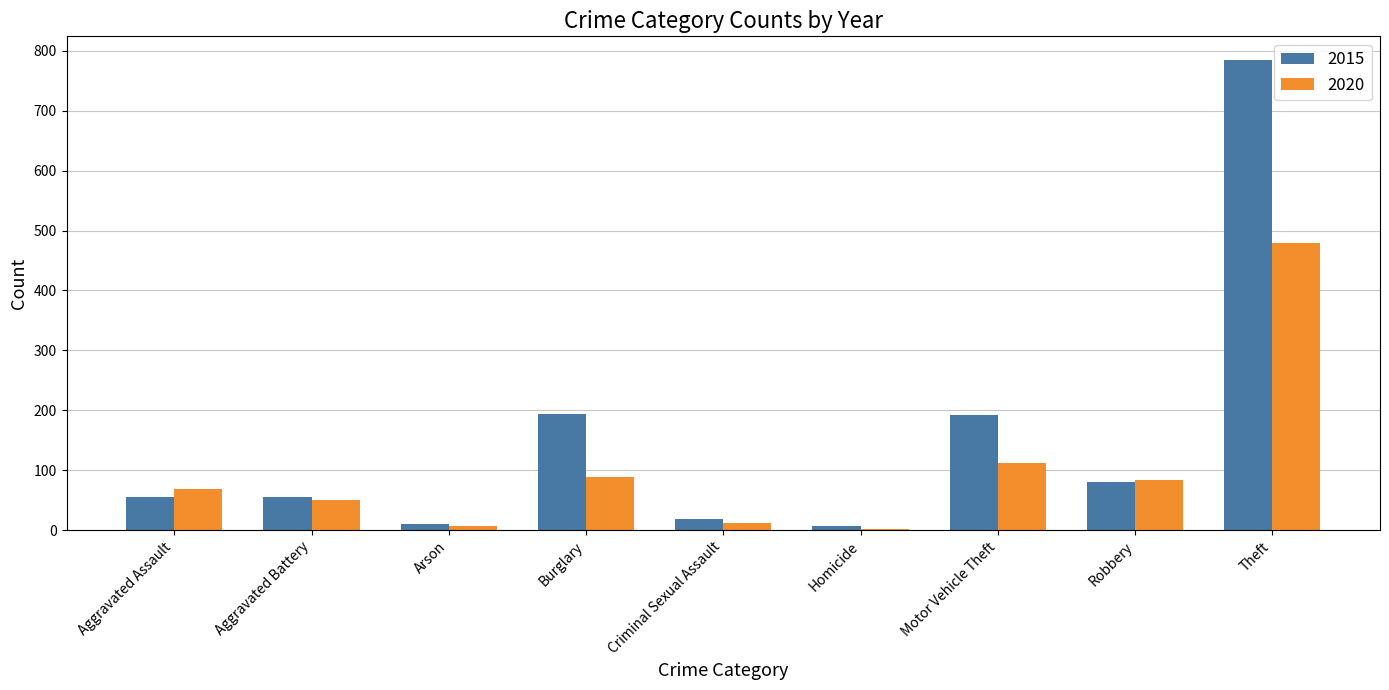

Which series has the largest total across all categories?

2015